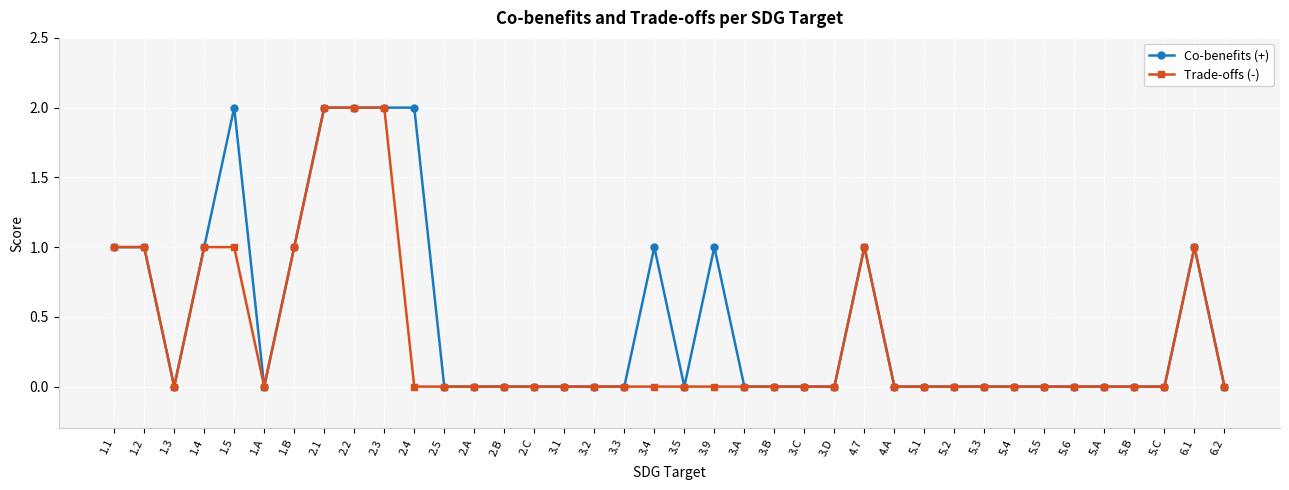

List the series in order of their overall mean, lowest first.

Trade-offs (-), Co-benefits (+)